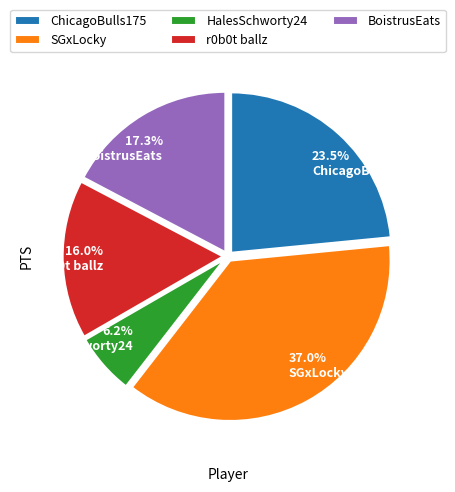

What percentage is NOT represented by BoistrusEats?

82.7%